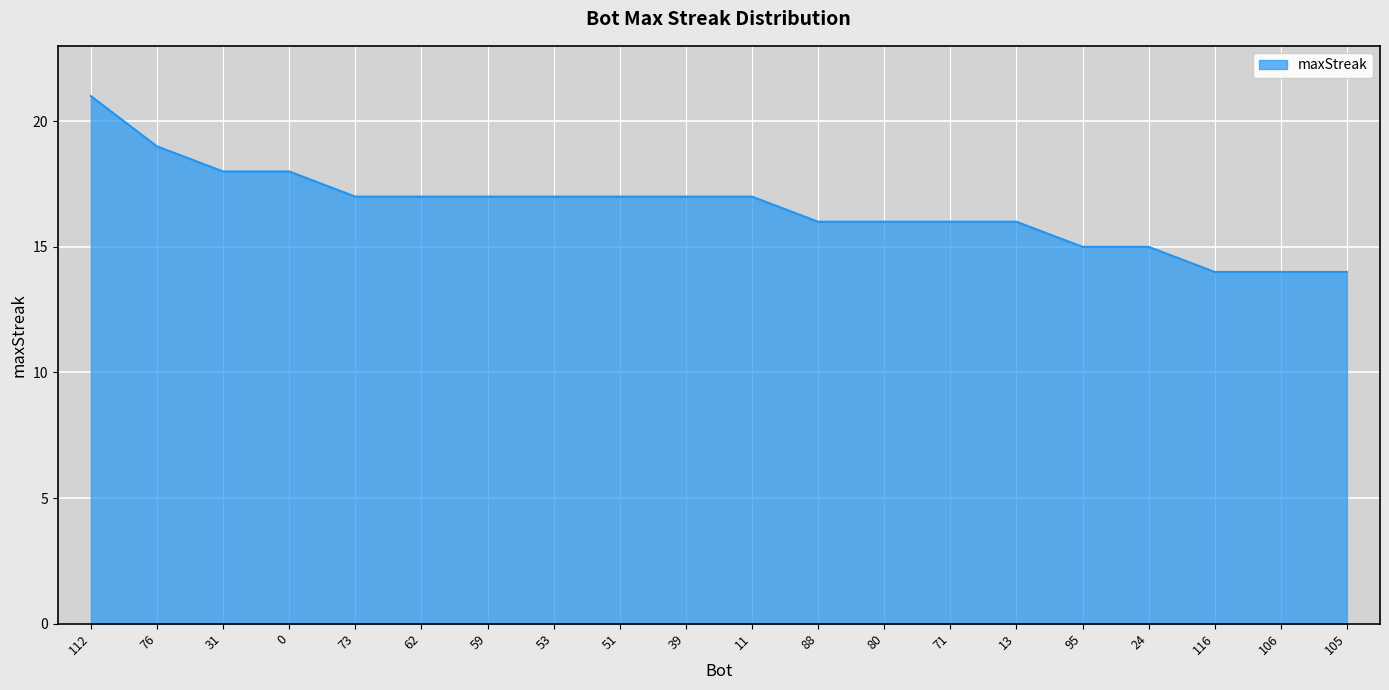

What is the approximate value at 95?

15